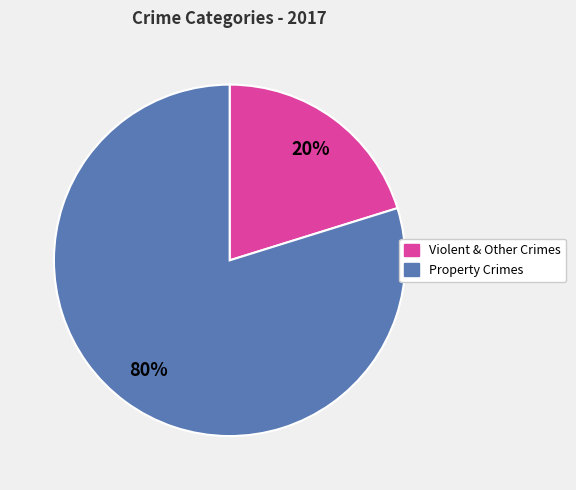

To the nearest percent, what is the difference between the largest and smallest slice percentages?

60%